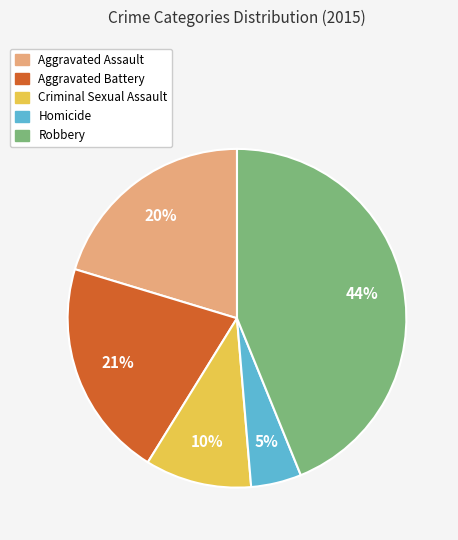

How many slices are in this pie chart?

5